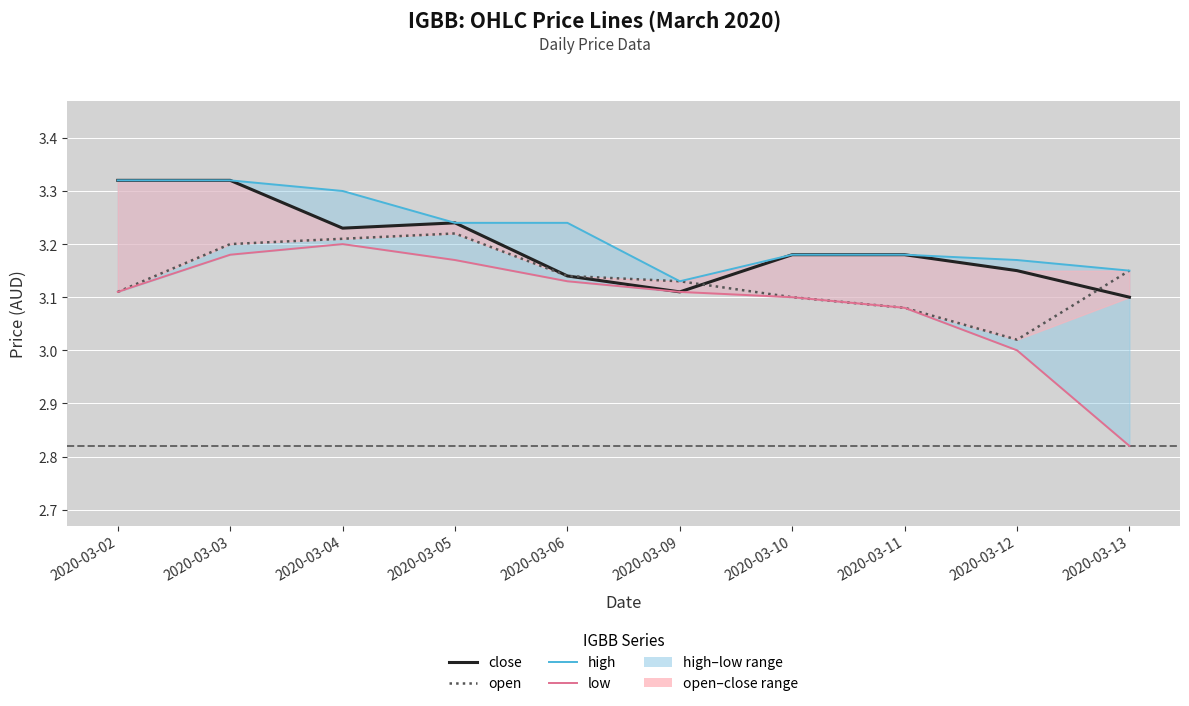

Reading left to right, list all the values displayed in this chart.

close: 2020-03-02=3.3	2020-03-03=3.3	2020-03-04=3.2	2020-03-05=3.2	2020-03-06=3.1	2020-03-09=3.1	2020-03-10=3.2	2020-03-11=3.2	2020-03-12=3.1	2020-03-13=3.1
open: 2020-03-02=3.1	2020-03-03=3.2	2020-03-04=3.2	2020-03-05=3.2	2020-03-06=3.1	2020-03-09=3.1	2020-03-10=3.1	2020-03-11=3.1	2020-03-12=3.0	2020-03-13=3.1
high: 2020-03-02=3.3	2020-03-03=3.3	2020-03-04=3.3	2020-03-05=3.2	2020-03-06=3.2	2020-03-09=3.1	2020-03-10=3.2	2020-03-11=3.2	2020-03-12=3.2	2020-03-13=3.1
low: 2020-03-02=3.1	2020-03-03=3.2	2020-03-04=3.2	2020-03-05=3.2	2020-03-06=3.1	2020-03-09=3.1	2020-03-10=3.1	2020-03-11=3.1	2020-03-12=3.0	2020-03-13=2.8